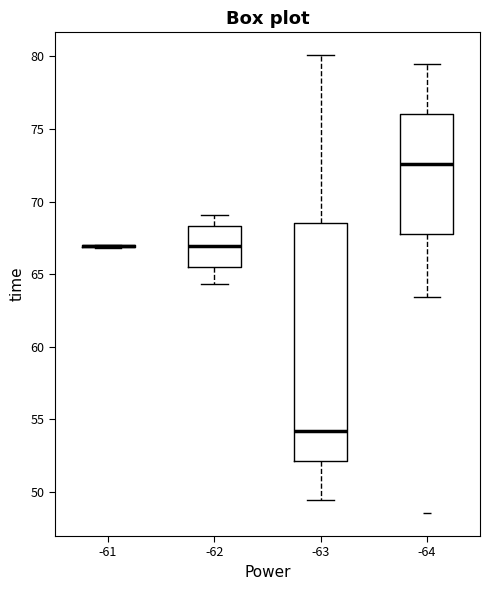

Reading left to right, read every box against the y-axis: the position of its median line, the range the box covers, and the ends of its whiskers. The values are not printed on the chart, so give them approximately, as read against the axis.

-61: box collapsed to a line at 67.0, whiskers 67.0 to 67.0
-62: median 67.0, box 65.5 to 68.5, whiskers 64.5 to 69.0
-63: median 54.0, box 52.0 to 68.5, whiskers 49.5 to 80.0
-64: median 72.5, box 68.0 to 76.0, whiskers 63.5 to 79.5